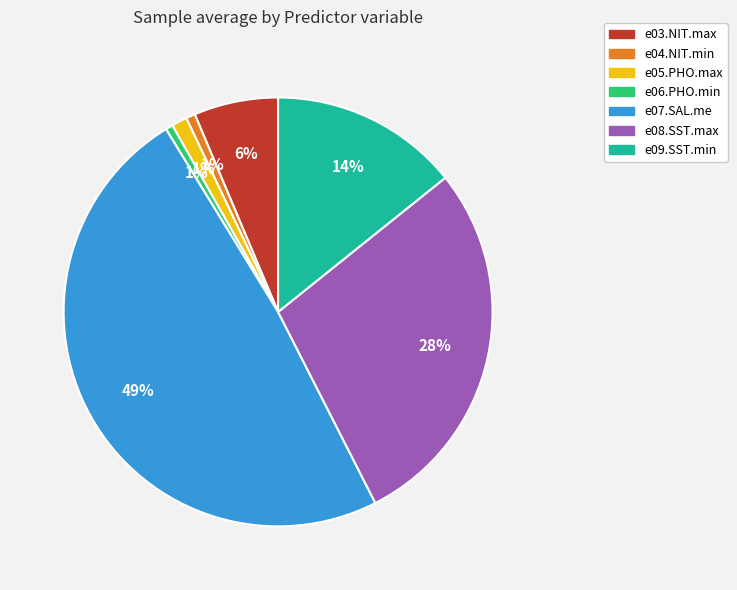

True or false: e09.SST.min accounts for 14% of the total.

True